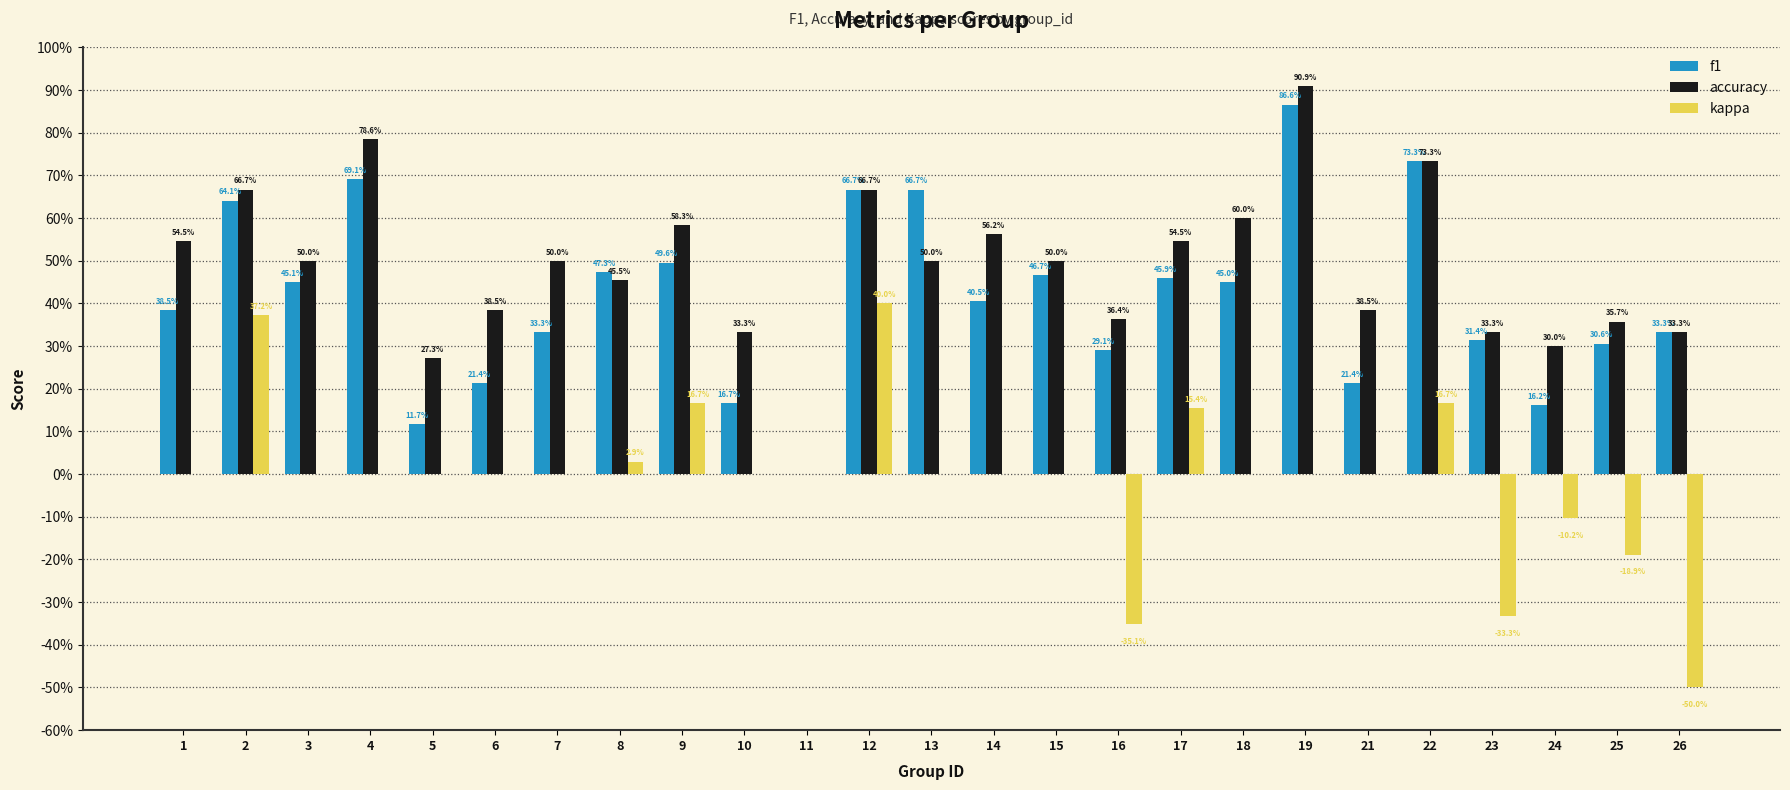

At how many categories does at least one series exceed 0?

24